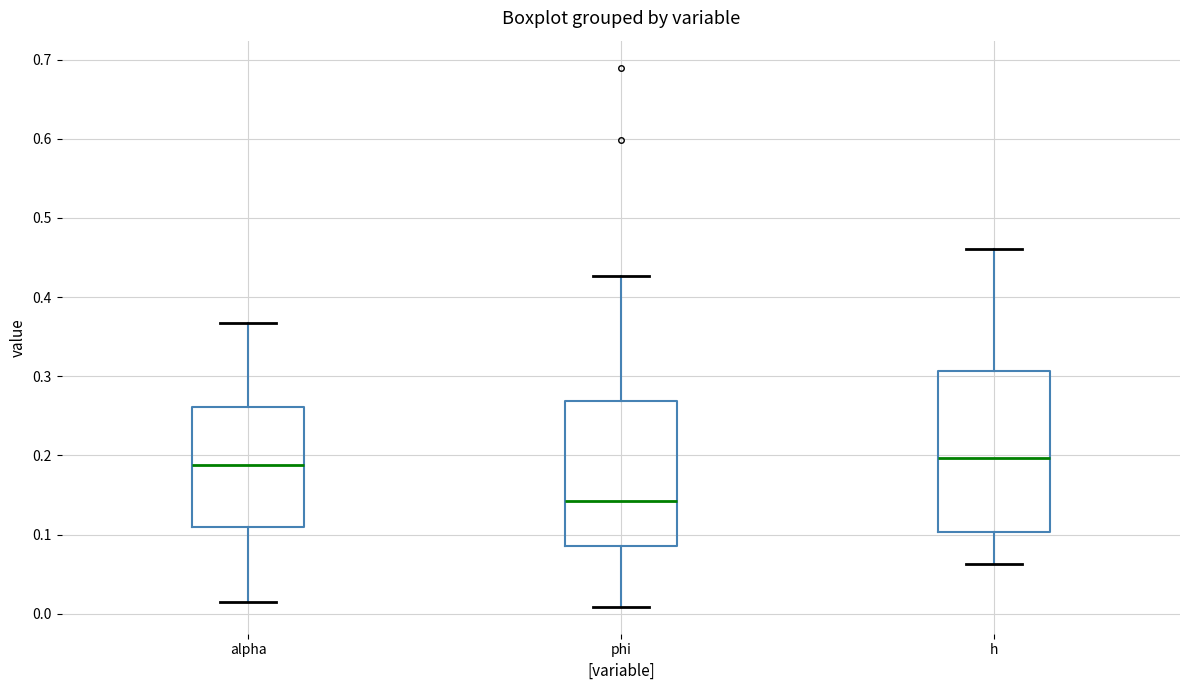

Which box's median line is the lowest?

phi